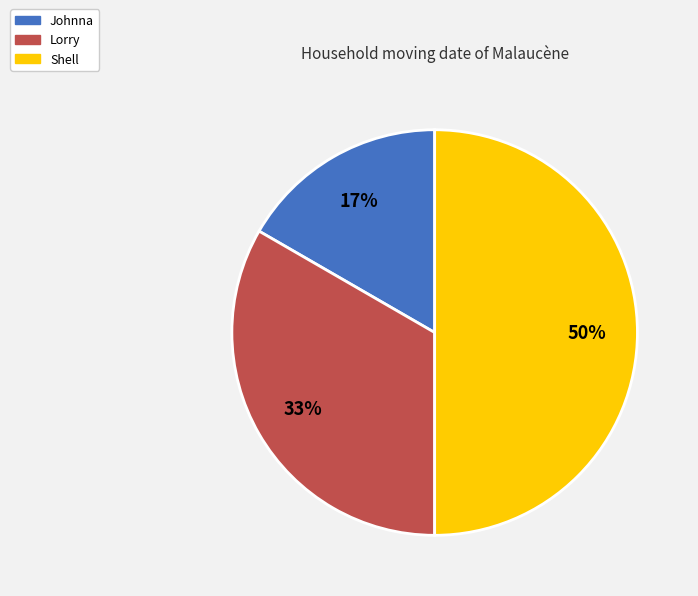

To the nearest percent, what is the average slice percentage?

33%